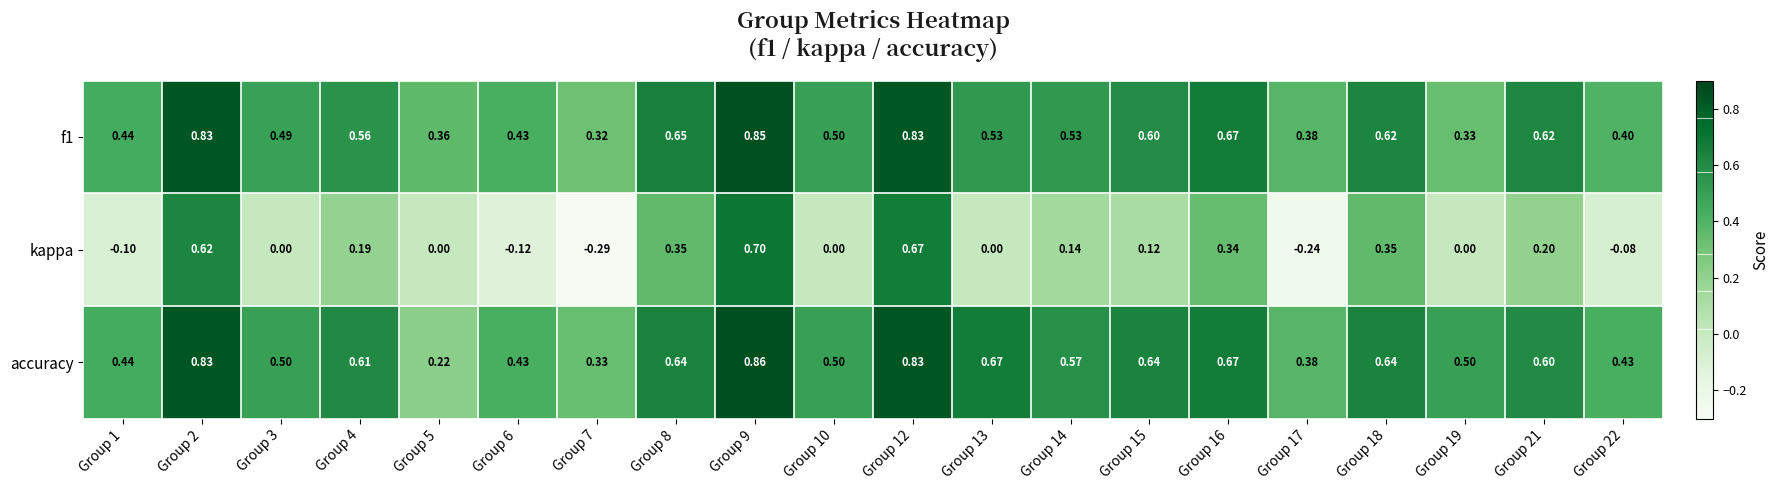

Is the value of accuracy at Group 12 greater than the value of f1 at Group 21?

Yes